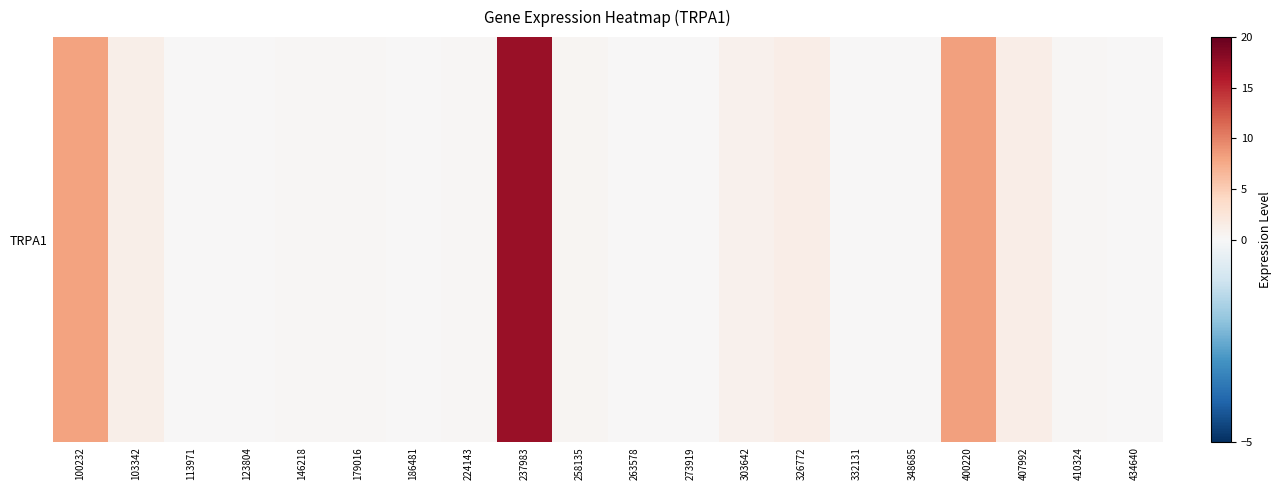

Which category has the highest value across all series?

237983